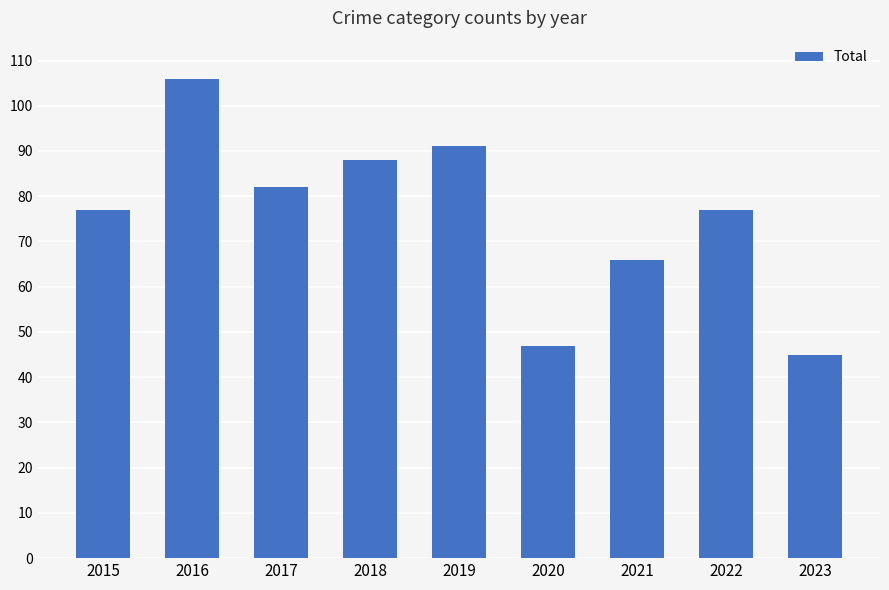

Reading right to left, extract all data points from this chart.

2023=45	2022=77	2021=66	2020=47	2019=91	2018=88	2017=82	2016=106	2015=77